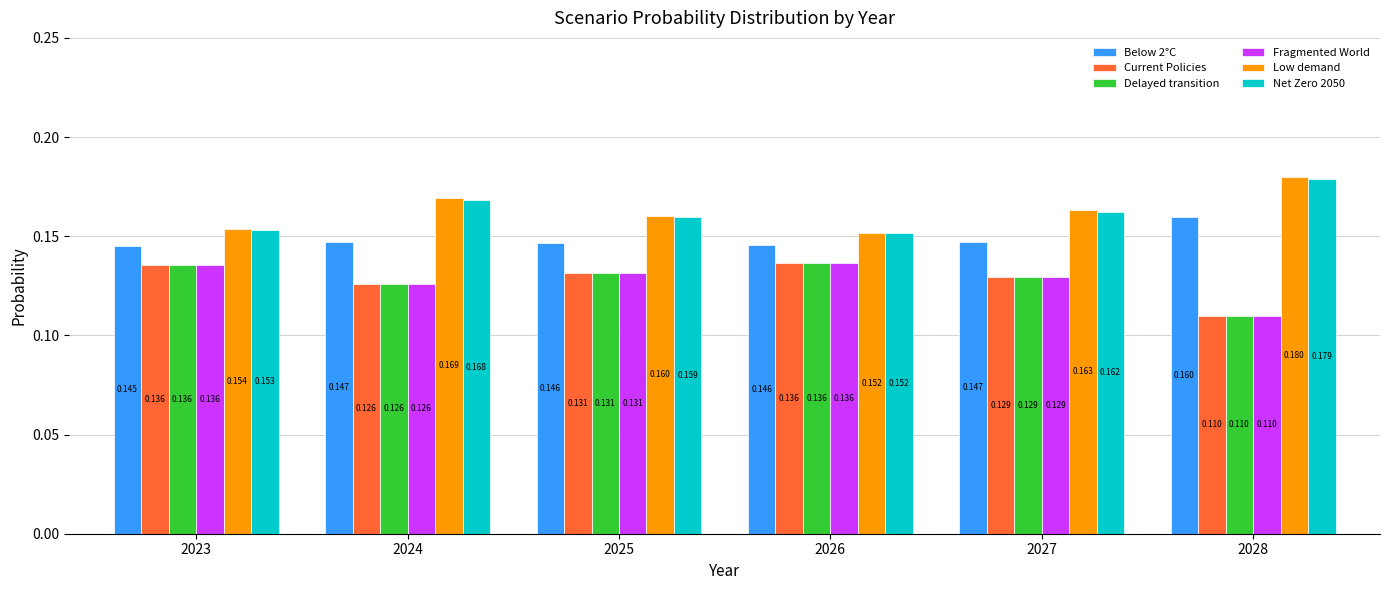

Which series has the largest total across all categories?

Low demand